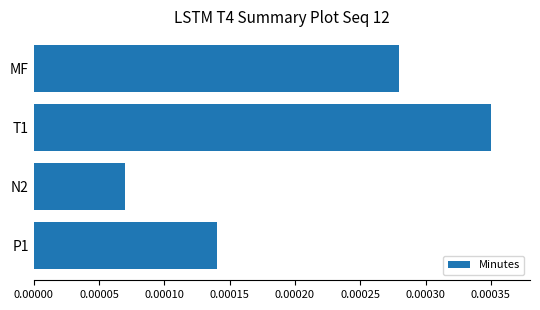

Which category has the lowest value across all series?

N2